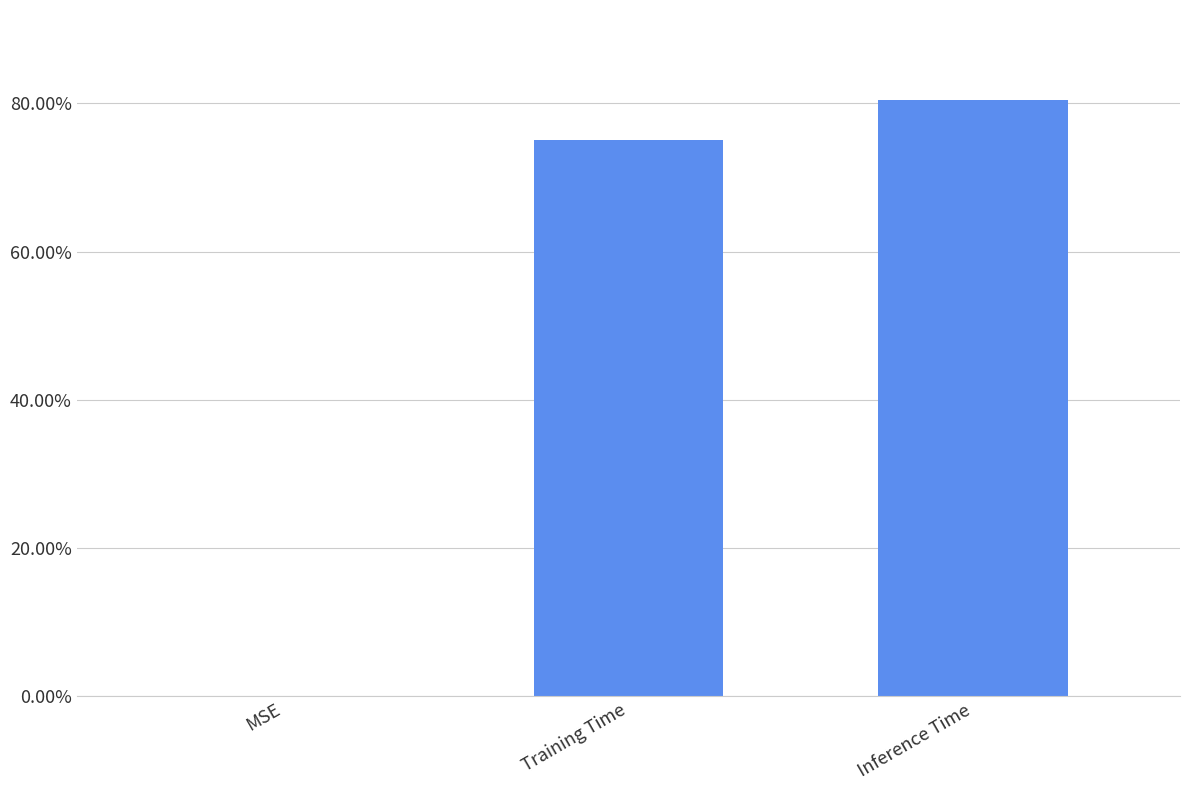

How many values are between 0 and 1?

3